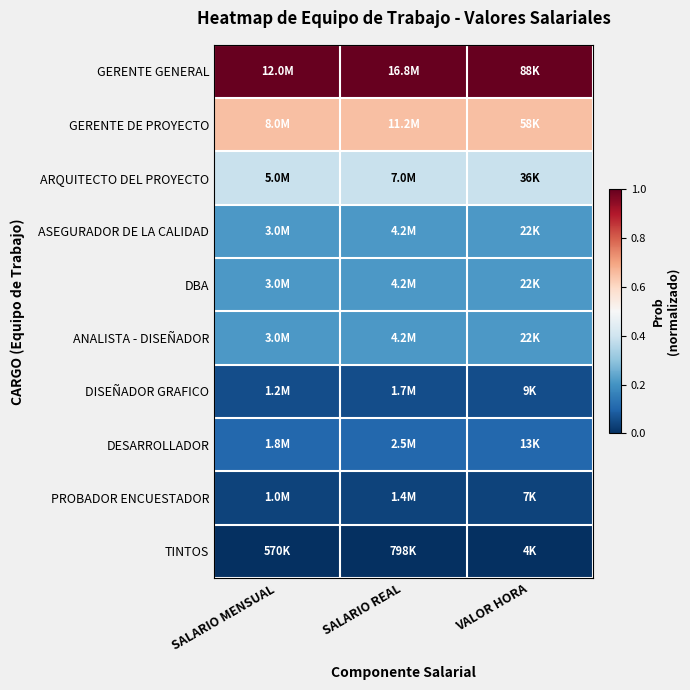

Reading left to right, what are all the values shown in this chart?

GERENTE GENERAL: SALARIO MENSUAL=1.0	SALARIO REAL=1.0	VALOR HORA=1.0
GERENTE DE PROYECTO: SALARIO MENSUAL=0.7	SALARIO REAL=0.7	VALOR HORA=0.7
ARQUITECTO DEL PROYECTO: SALARIO MENSUAL=0.4	SALARIO REAL=0.4	VALOR HORA=0.4
ASEGURADOR DE LA CALIDAD: SALARIO MENSUAL=0.2	SALARIO REAL=0.2	VALOR HORA=0.2
DBA: SALARIO MENSUAL=0.2	SALARIO REAL=0.2	VALOR HORA=0.2
ANALISTA - DISEÑADOR: SALARIO MENSUAL=0.2	SALARIO REAL=0.2	VALOR HORA=0.2
DISEÑADOR GRAFICO: SALARIO MENSUAL=0.1	SALARIO REAL=0.1	VALOR HORA=0.1
DESARROLLADOR: SALARIO MENSUAL=0.1	SALARIO REAL=0.1	VALOR HORA=0.1
PROBADOR ENCUESTADOR: SALARIO MENSUAL=0.0	SALARIO REAL=0.0	VALOR HORA=0.0
TINTOS: SALARIO MENSUAL=0.0	SALARIO REAL=0.0	VALOR HORA=0.0